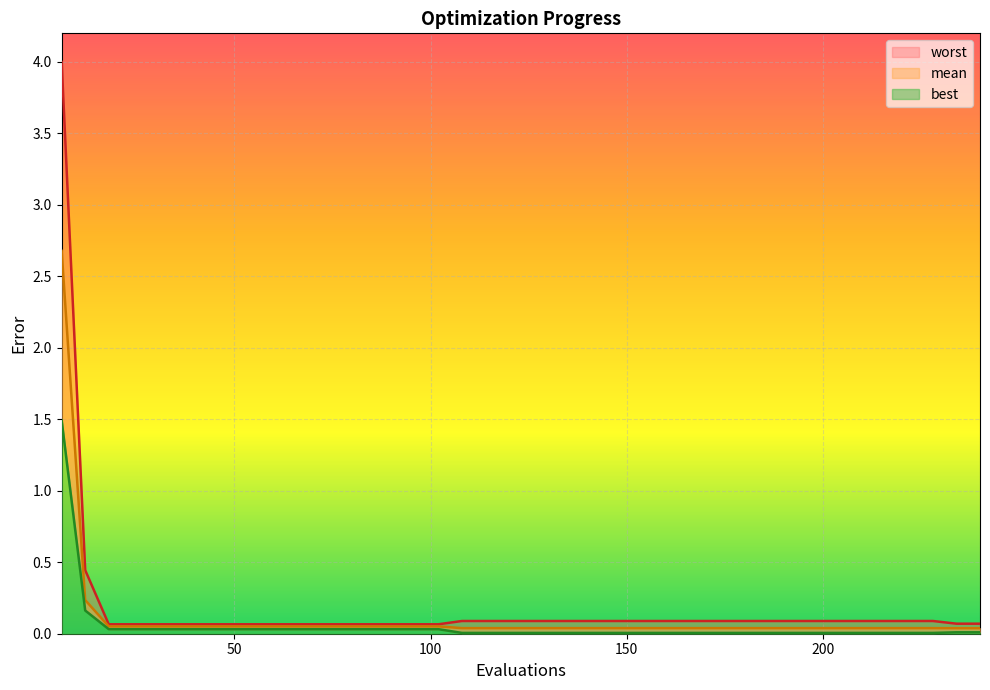

Where is worst nearest to the value 2?

12